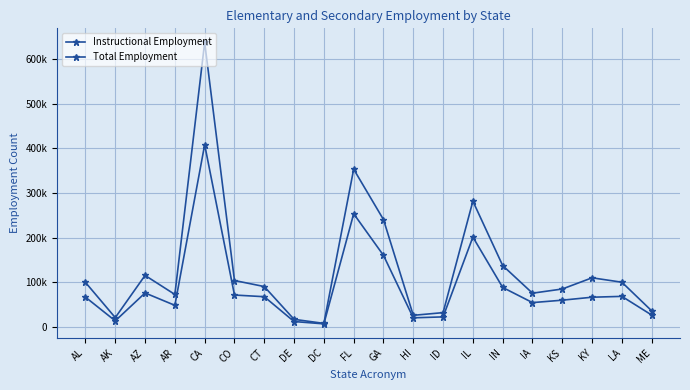

Is this an area chart (filled region under the line)?

No